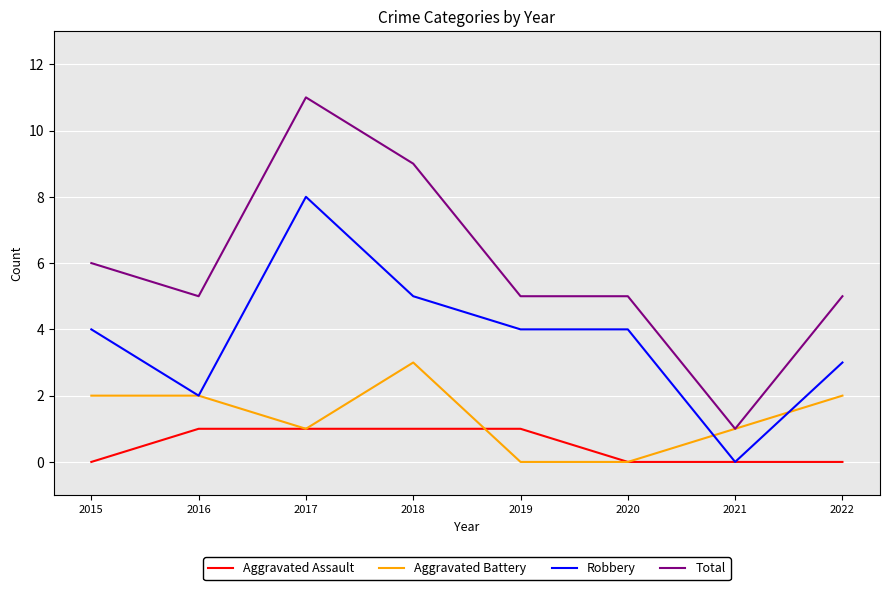

What is the total value across all series at 2022?

10